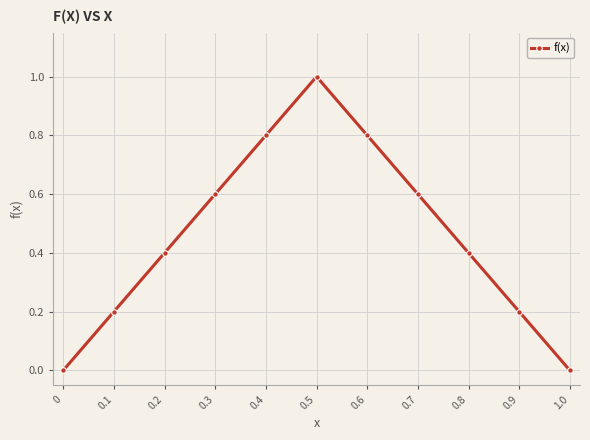

Is this an area chart (filled region under the line)?

No